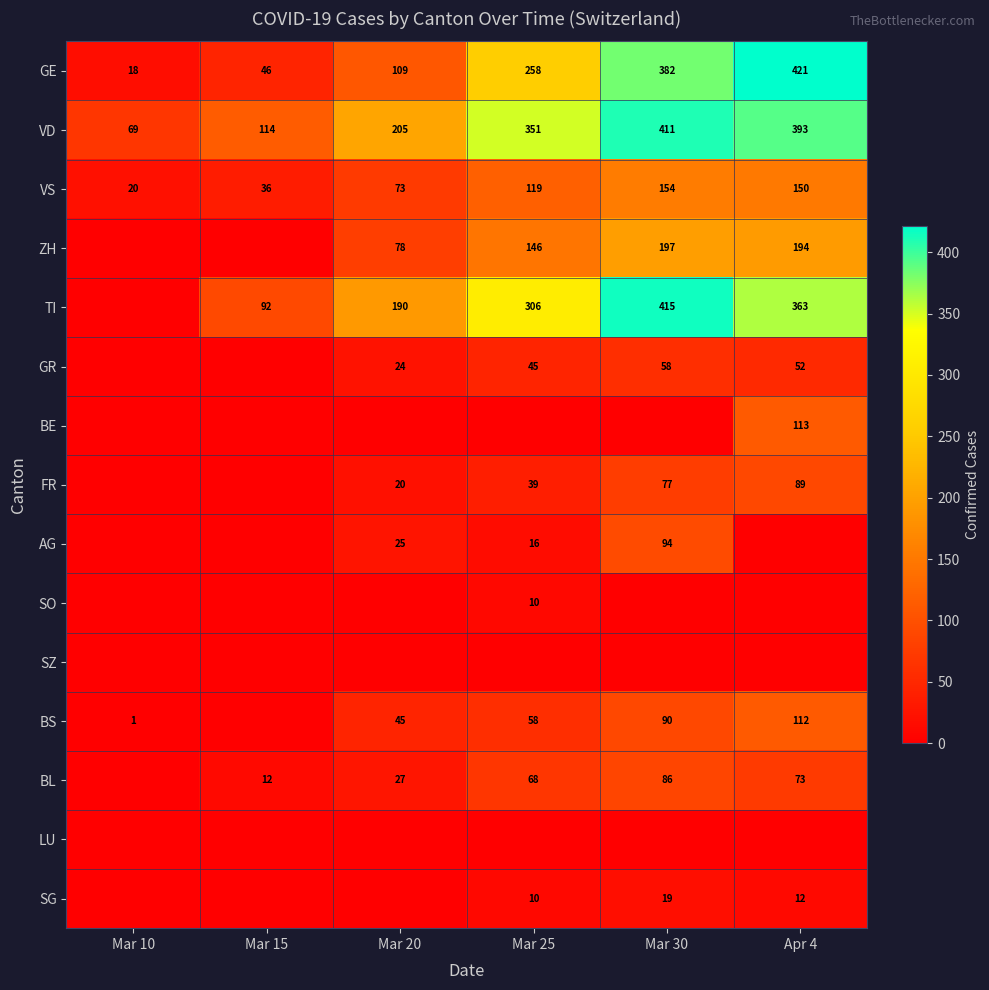

What is the sum of the SG values at Mar 30 and Mar 25?

29